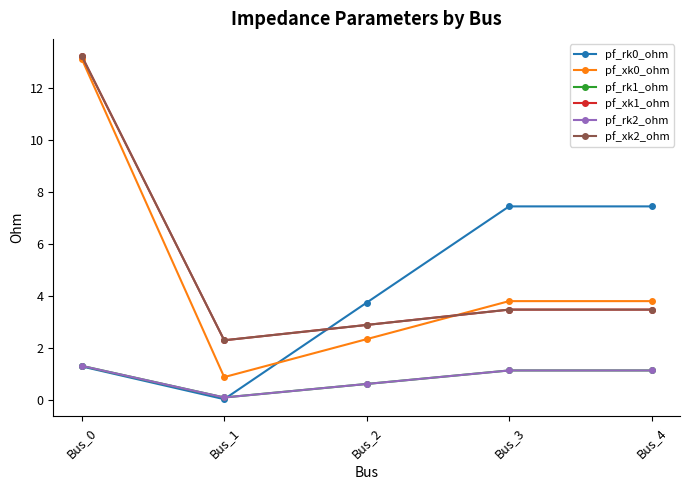

The value of pf_rk2_ohm at Bus_2 is 0.6. True or false?

True